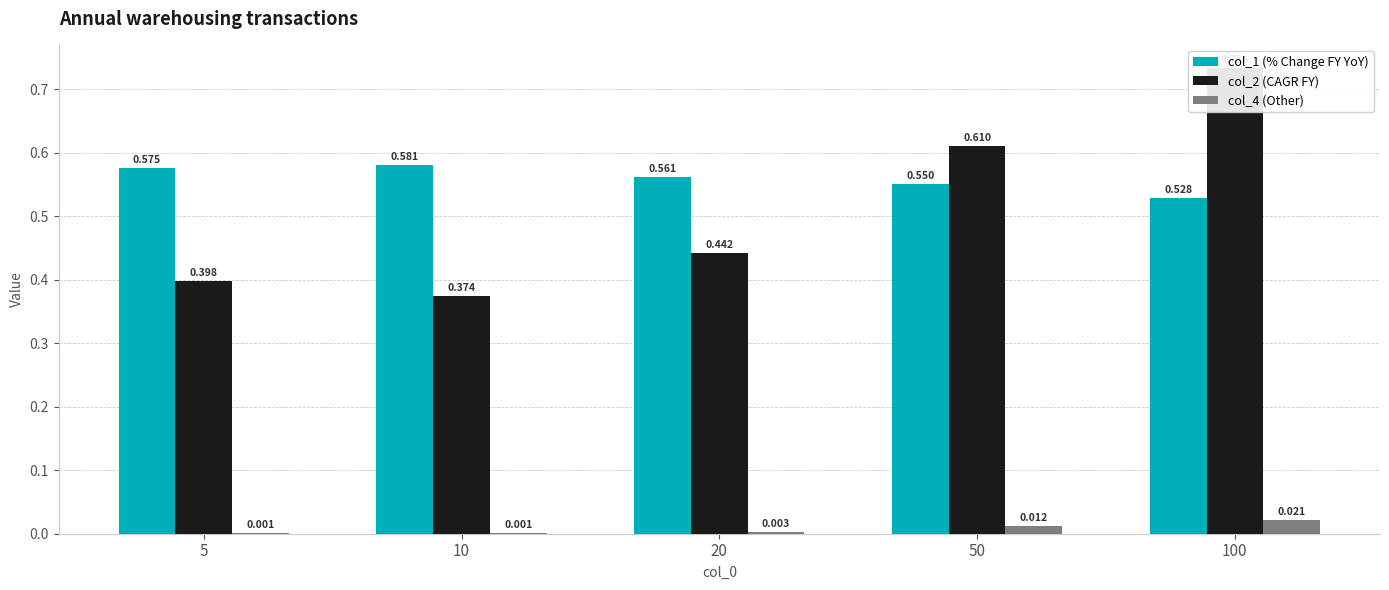

At how many categories does at least one series exceed 0?

5